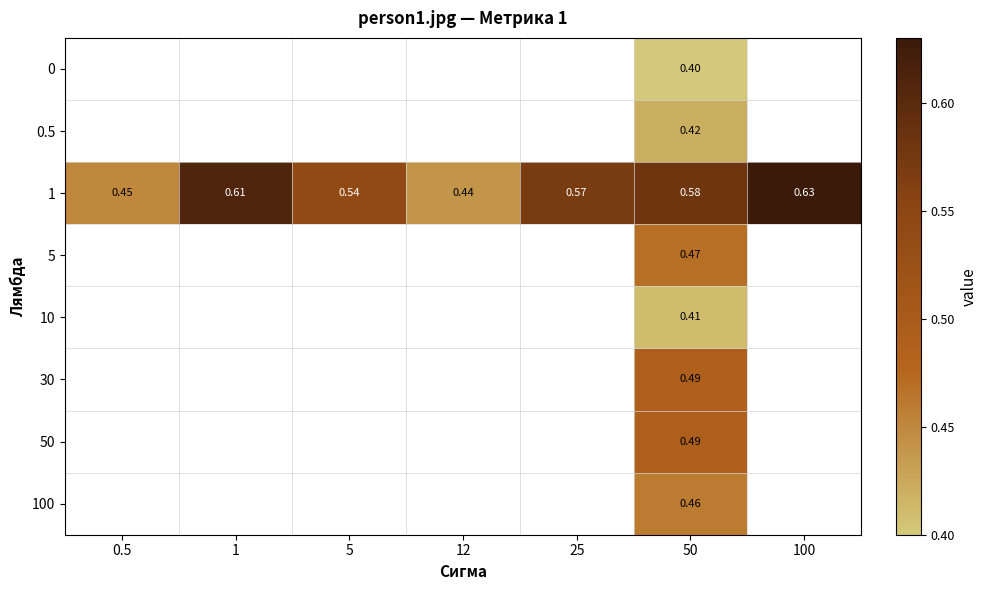

The value of 5 at 50 is 0.5. True or false?

True